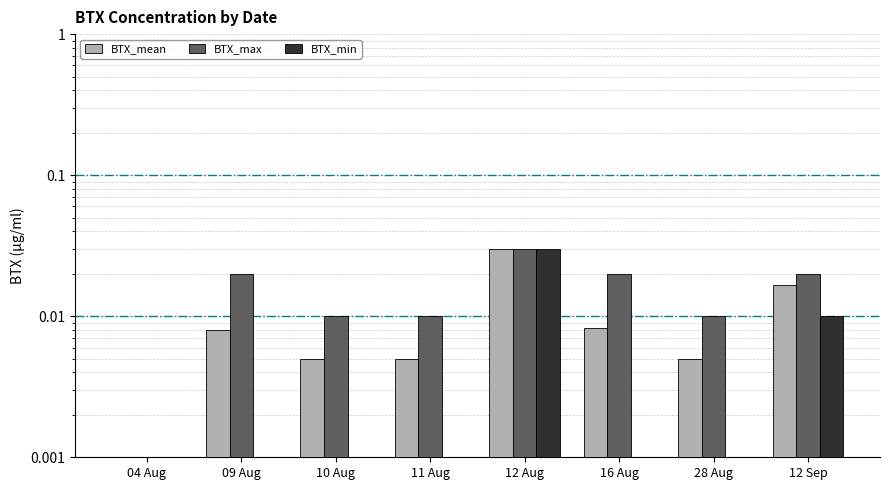

List the series in order of their peak value, highest first.

BTX_mean, BTX_max, BTX_min